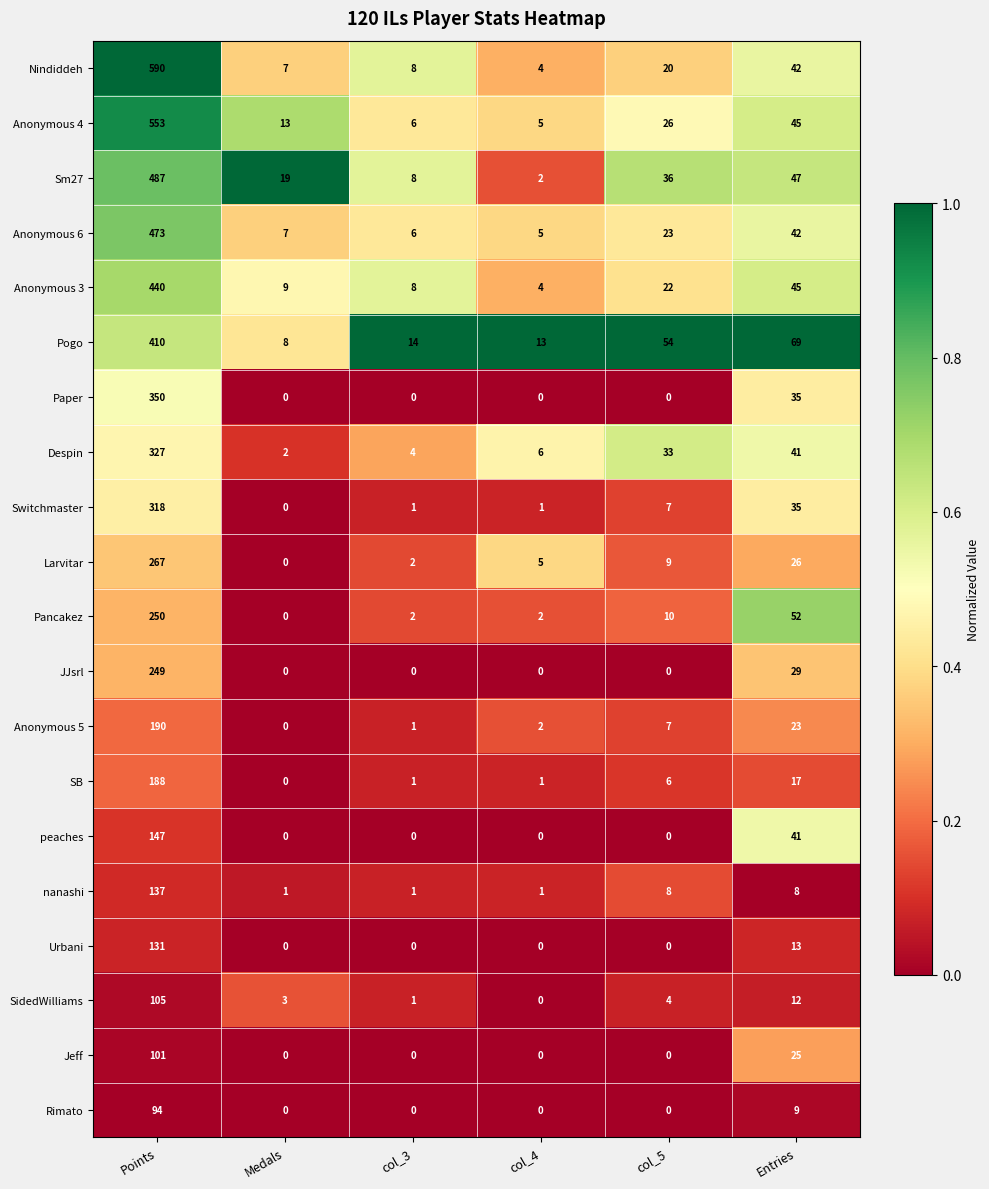

At which category is the sum across all series the highest?

Points